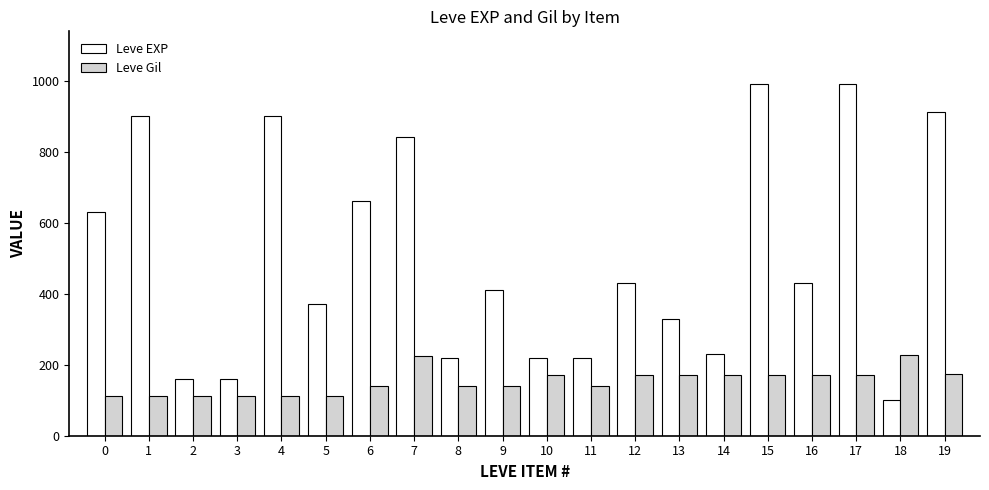

Is the value of Leve EXP at 15 greater than the value of Leve Gil at 11?

Yes